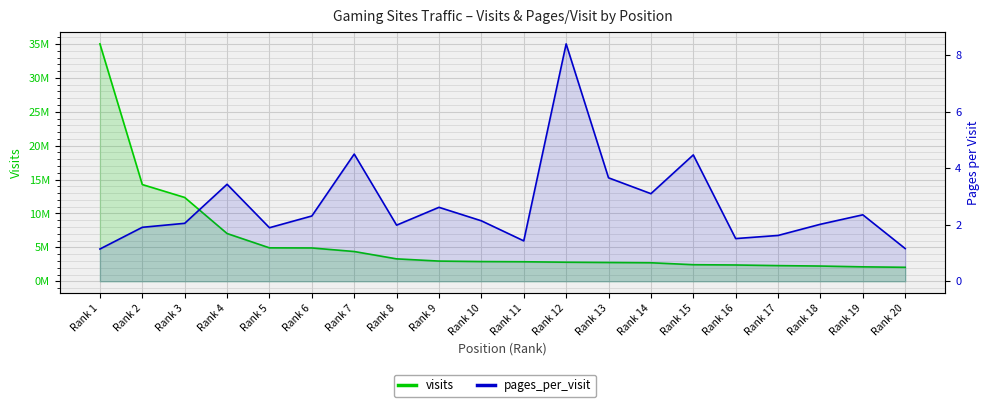

At which label does visits reach its minimum?

Rank 20